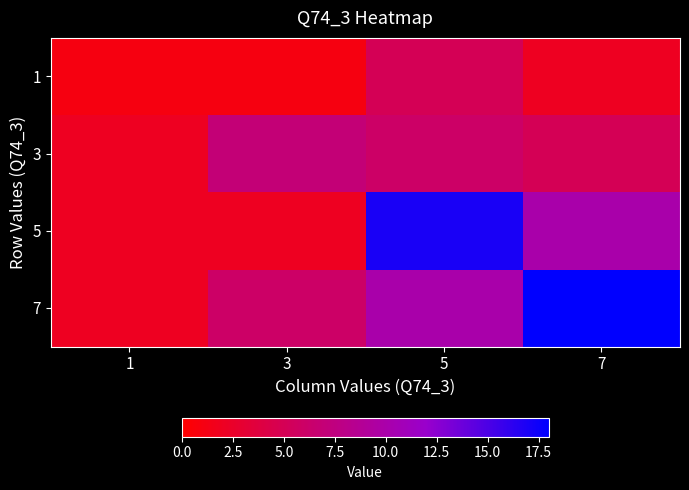

At which category is the sum across all series the highest?

5